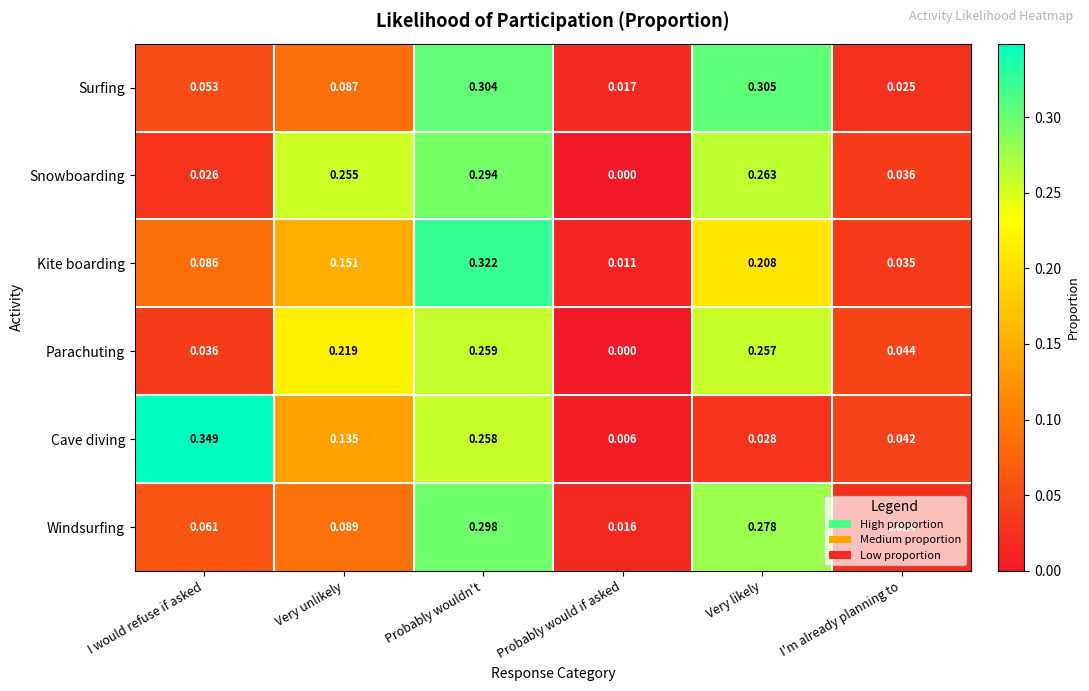

At how many categories does at least one series exceed 0?

6